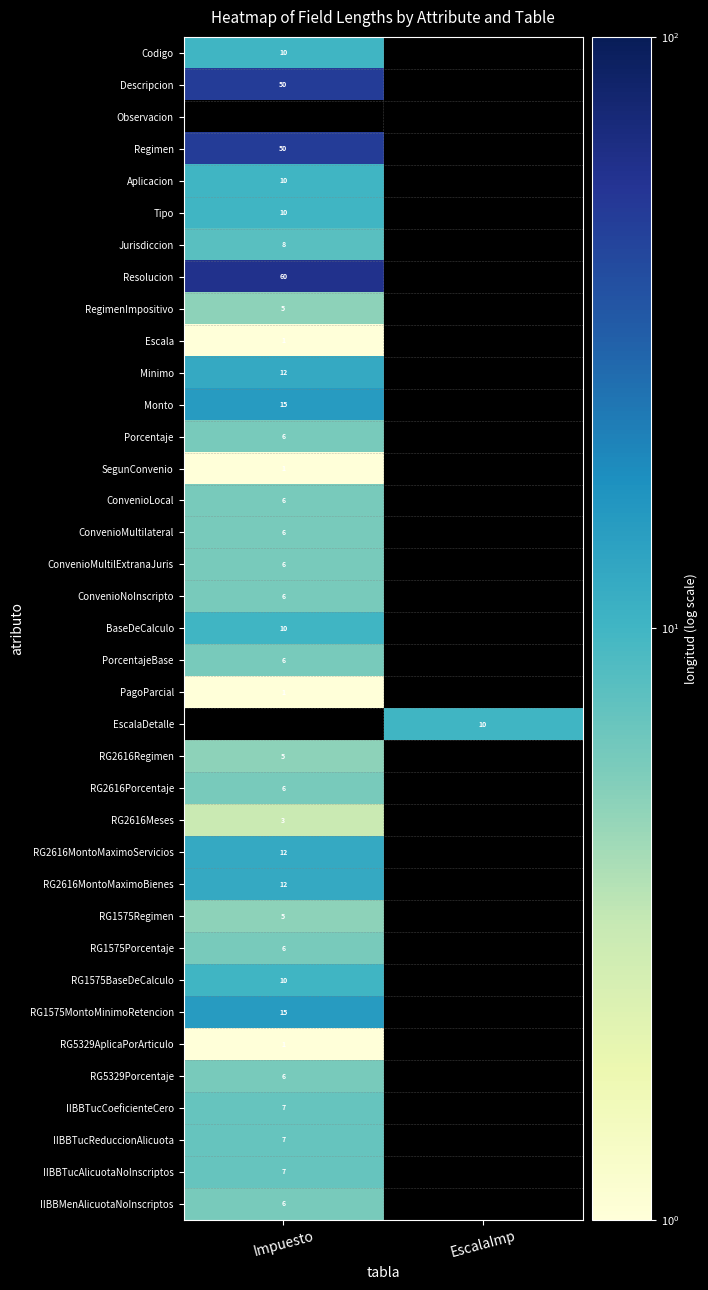

True or false: RG2616Meses has a value of 5.2 at Impuesto.

False